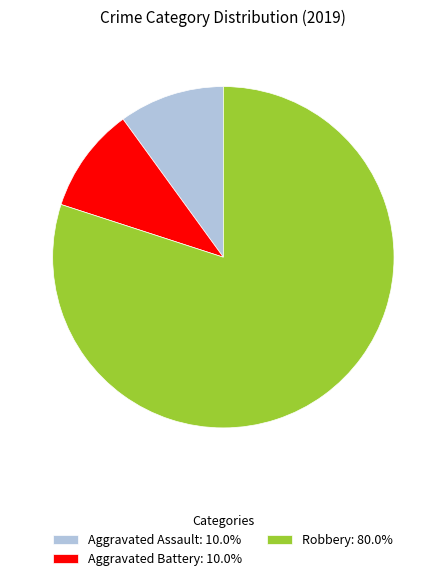

Is the sum of Robbery: 80.0% and Aggravated Battery: 10.0% greater than half?

Yes